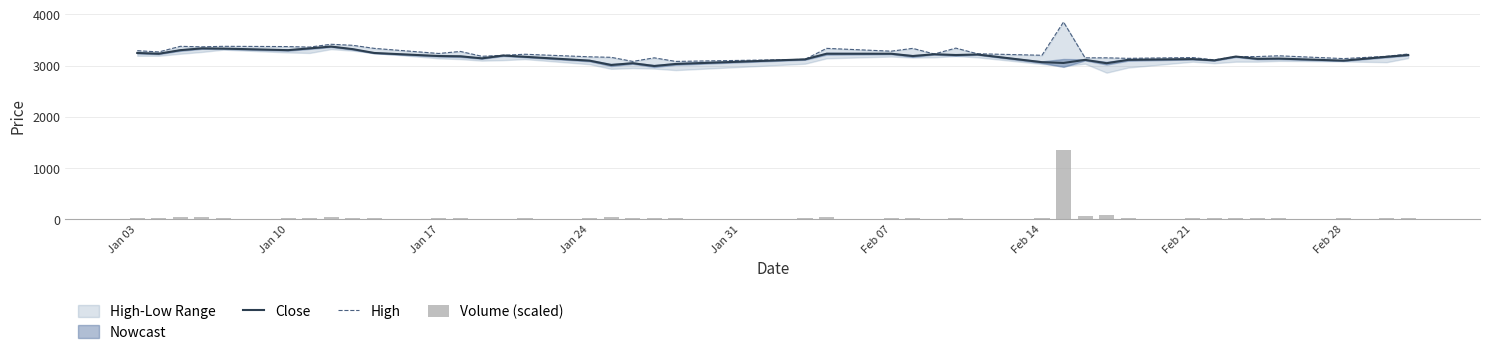

What is the minimum value for Close?

2990